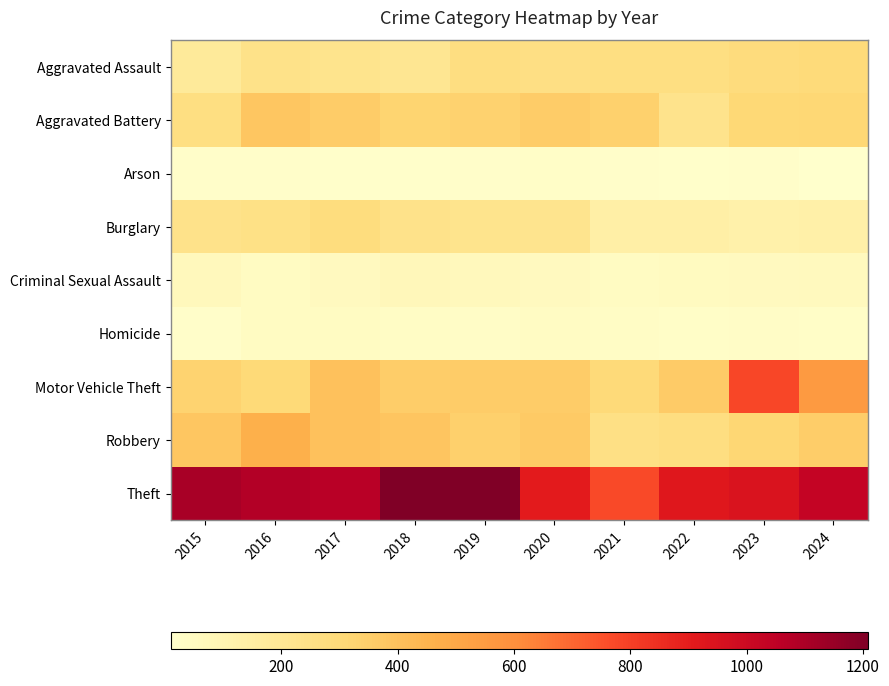

At which category is the sum across all series the highest?

2023